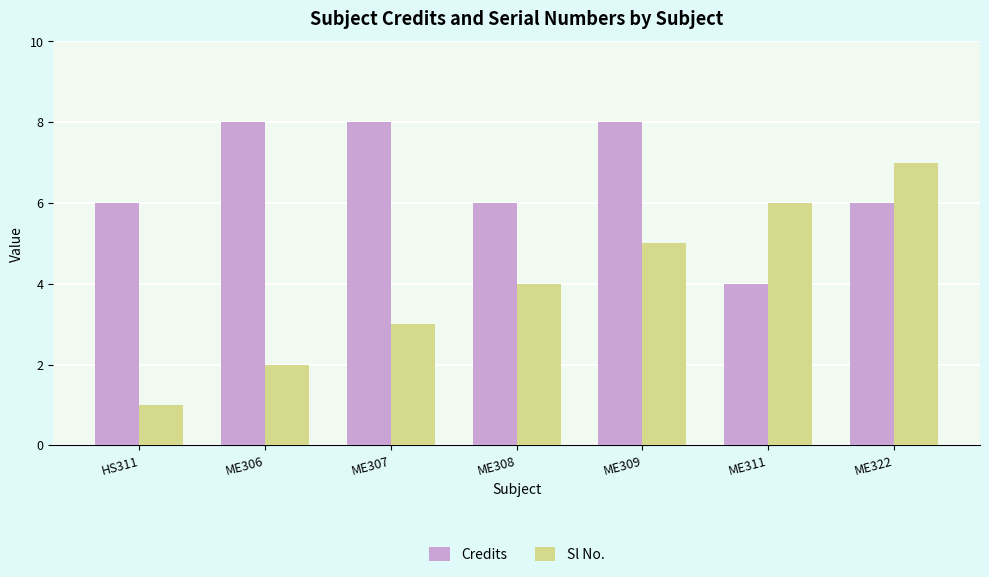

What is the sum of the Credits values at ME307 and ME311?

12